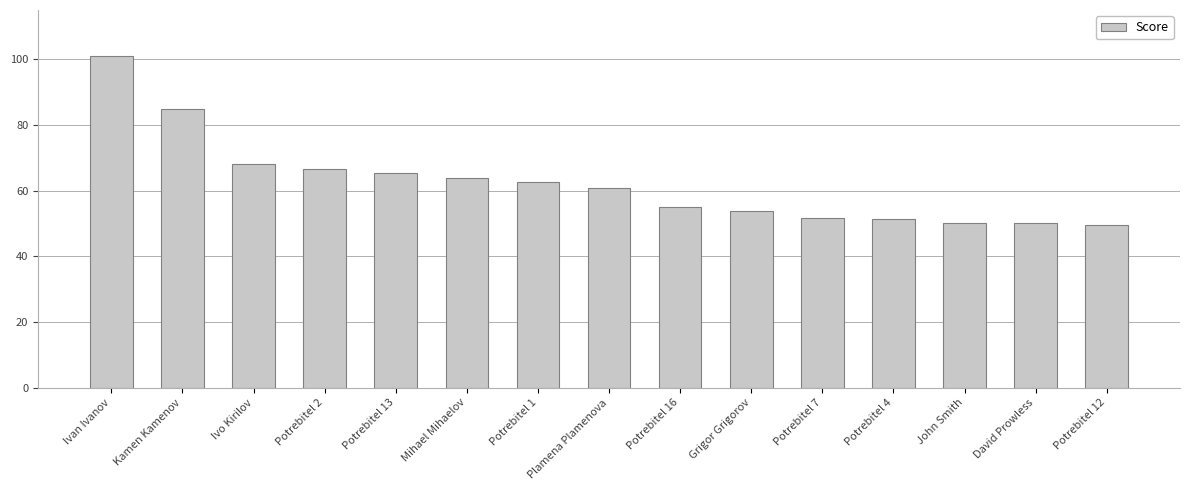

What is the approximate value at David Prowless?

50.0